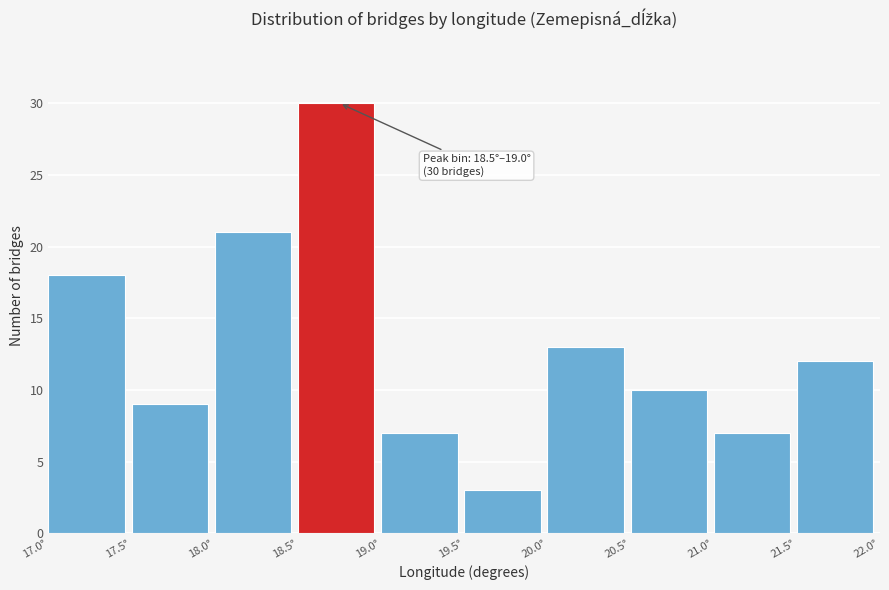

Which range on the x-axis has the tallest bar?

18.5 to 19.0